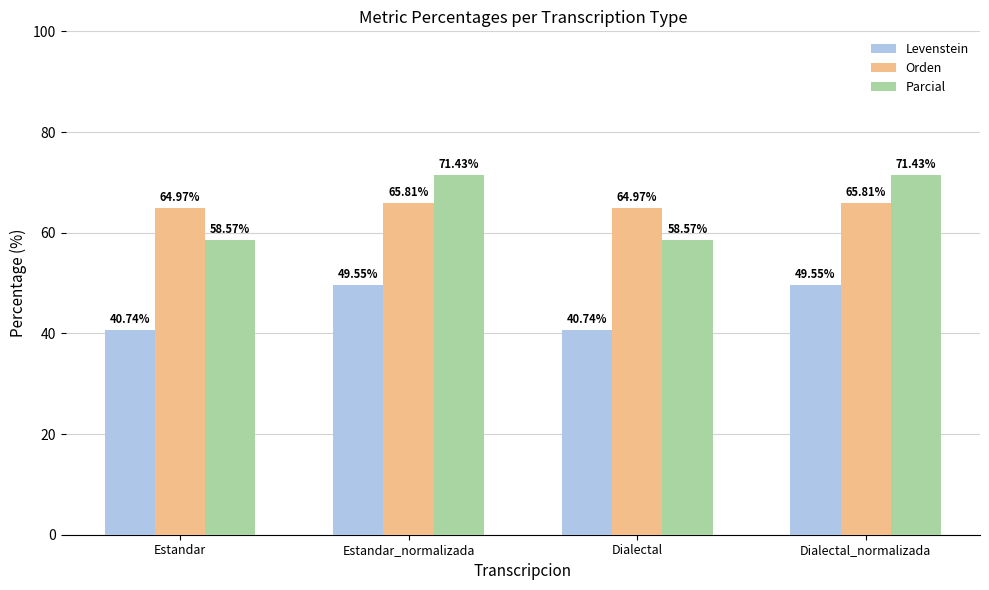

Where does the Orden series first go above 65?

Estandar_normalizada